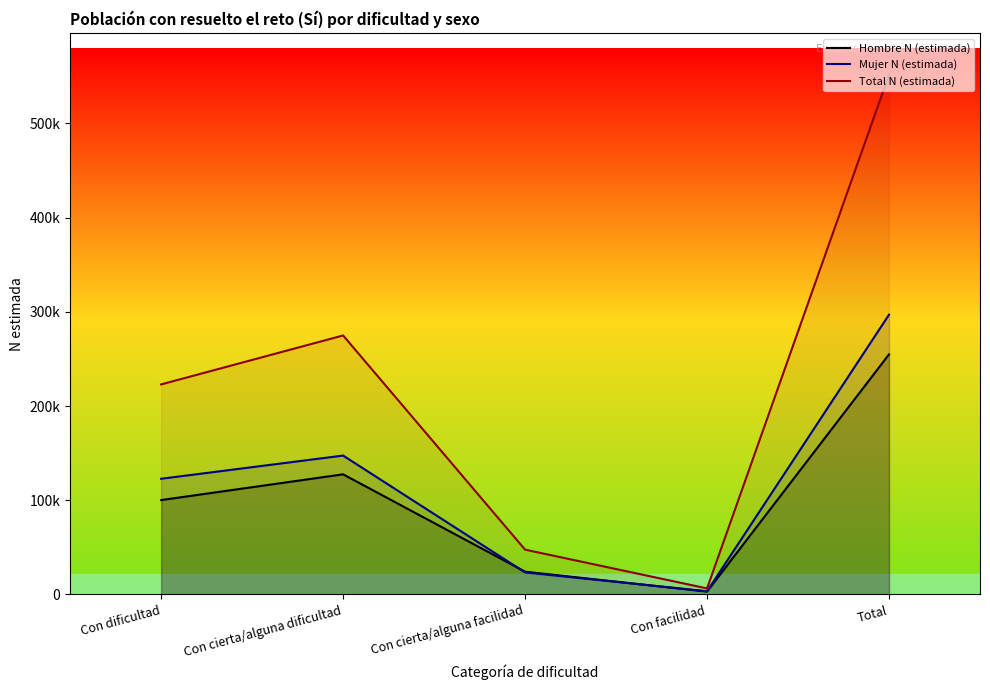

What position from the right is Total?

1